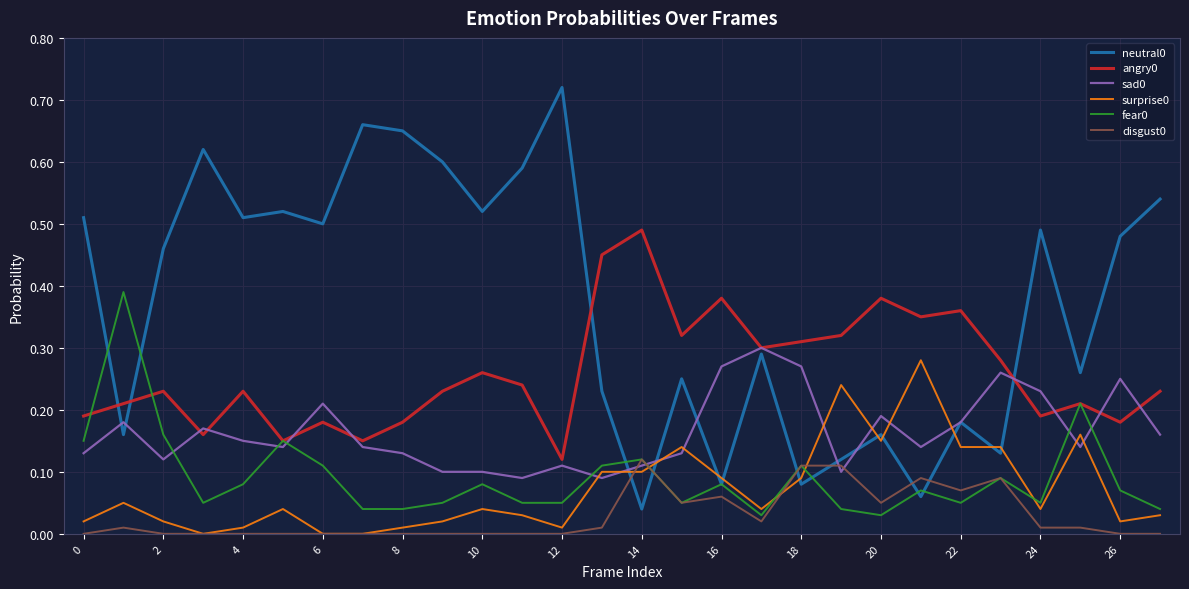

True or false: neutral0 and disgust0 intersect in this chart.

True